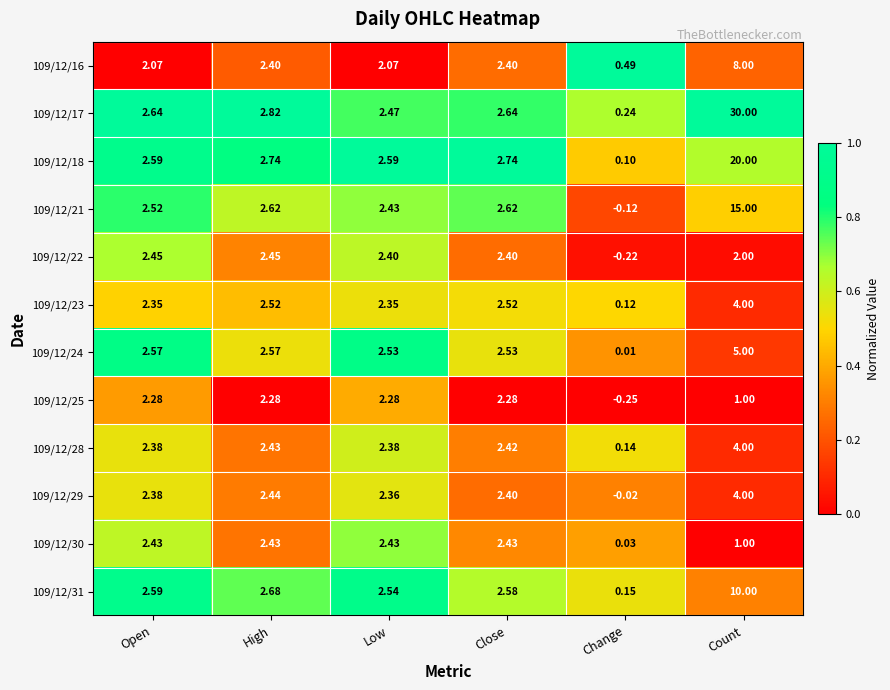

Where does the 109/12/18 series first go above 2?

Open